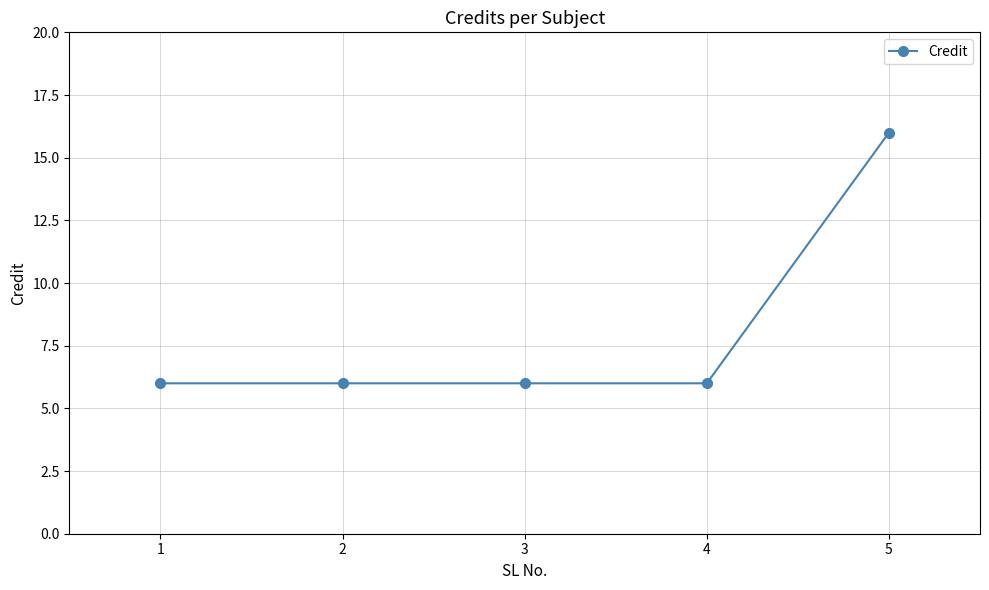

How many lines are shown in the chart?

1